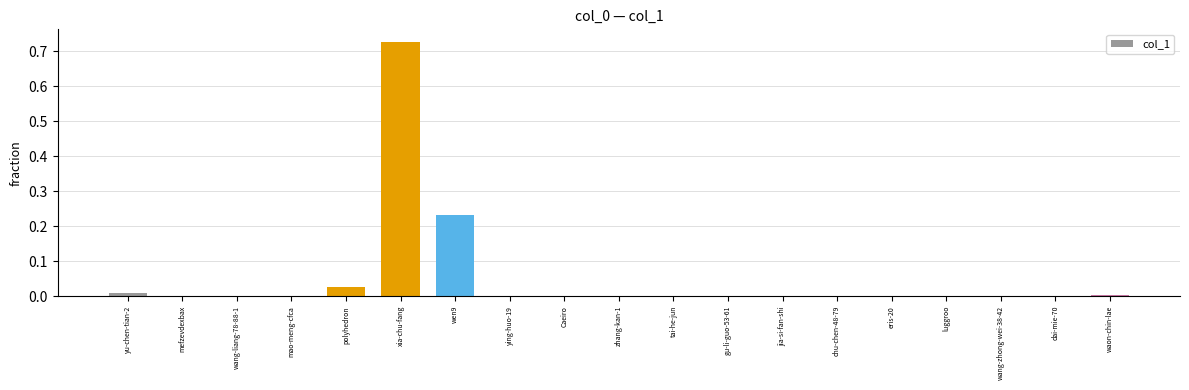

Which category has the highest value across all series?

xia-chu-fang